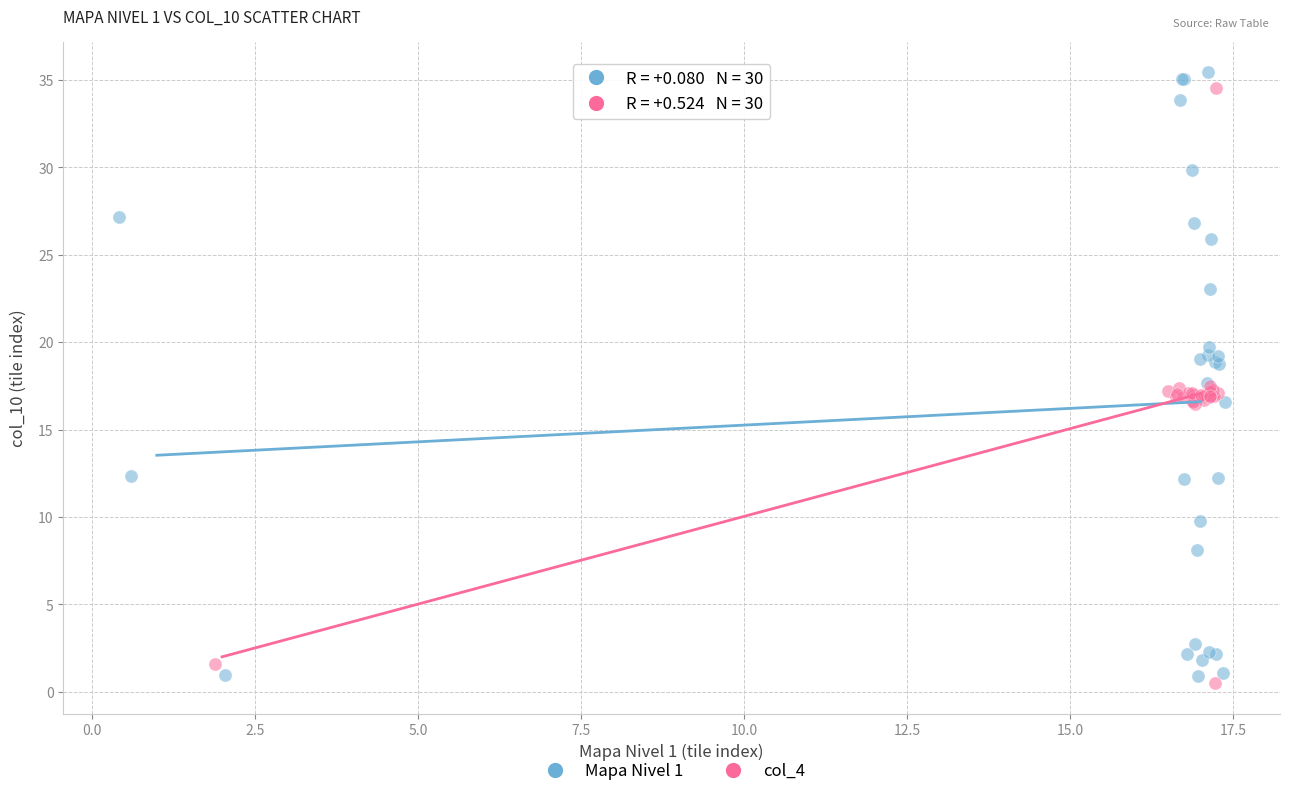

Which series has the widest spread of Y values?

Mapa Nivel 1